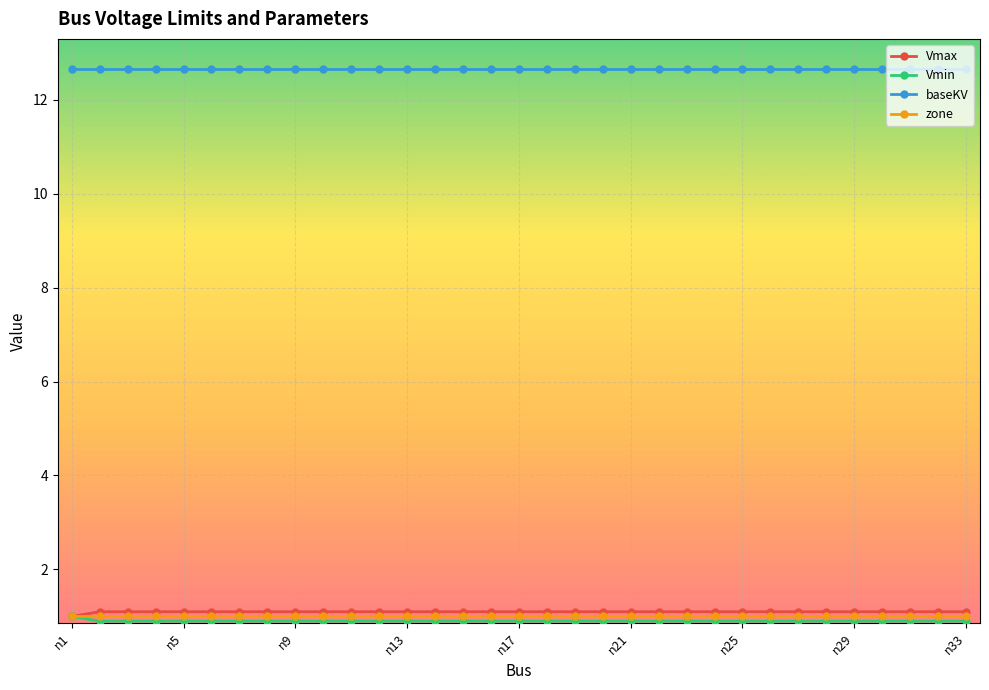

True or false: zone and baseKV intersect in this chart.

False